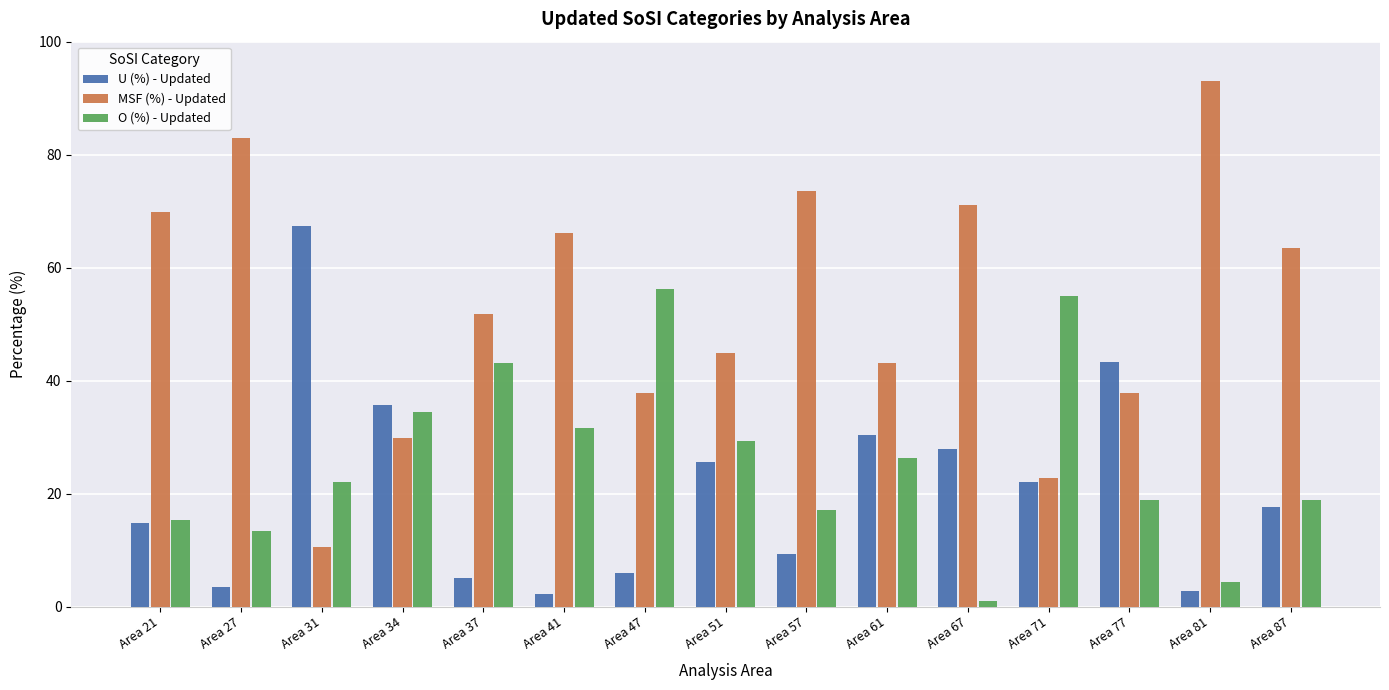

Rank the series by their maximum value, from highest to lowest.

MSF (%) - Updated, U (%) - Updated, O (%) - Updated